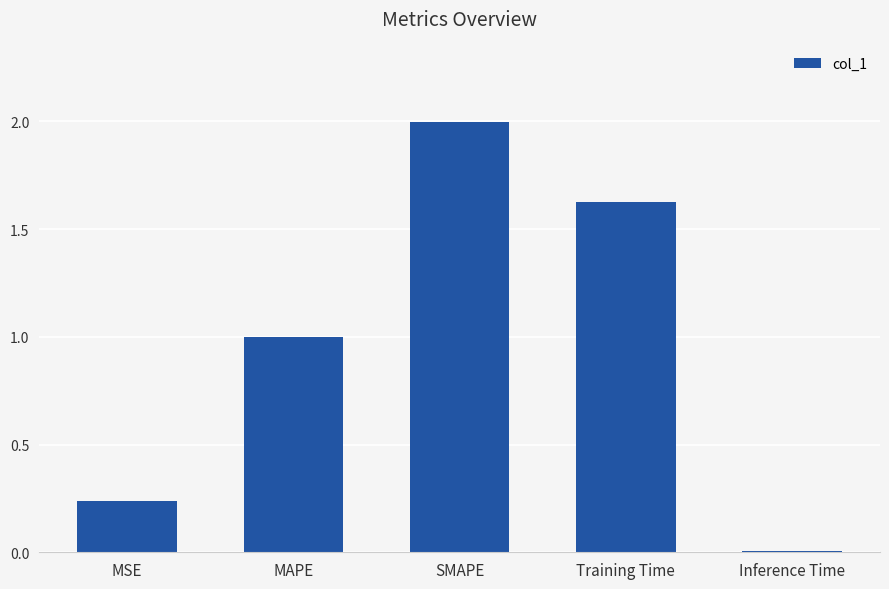

The value at MAPE is 0.2. True or false?

False